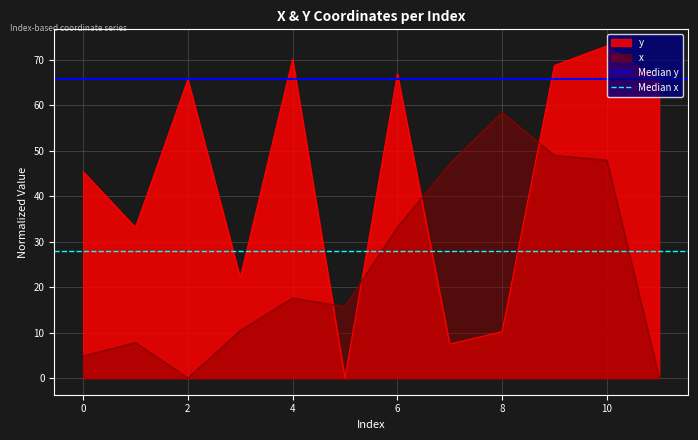

Is the value of y at 6 greater than the value of x at 8?

Yes